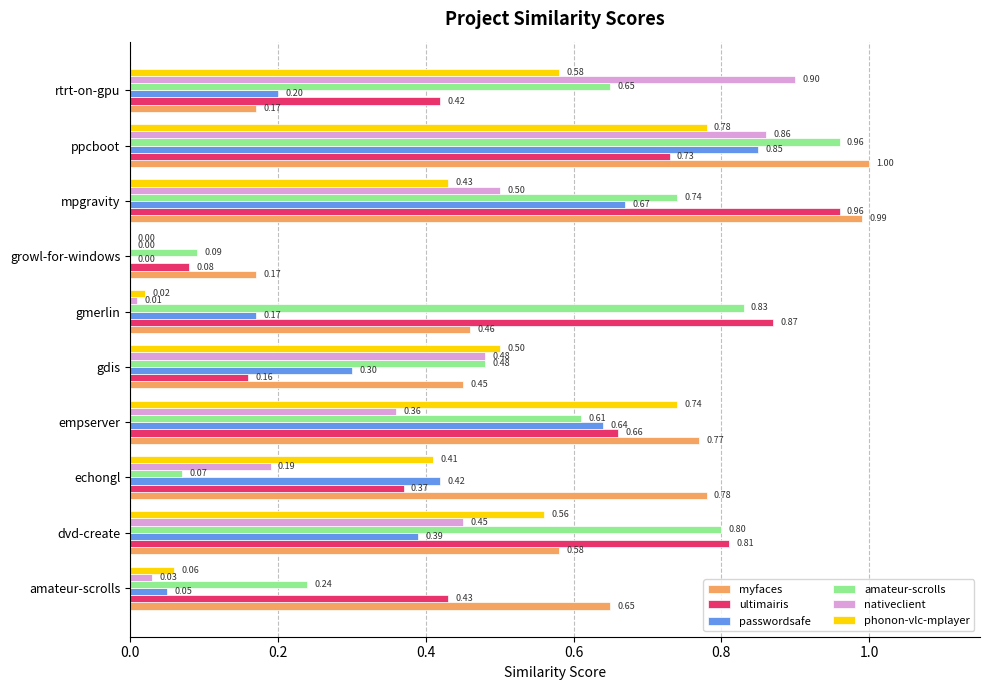

What is the sum of the nativeclient values at ppcboot and growl-for-windows?

0.9